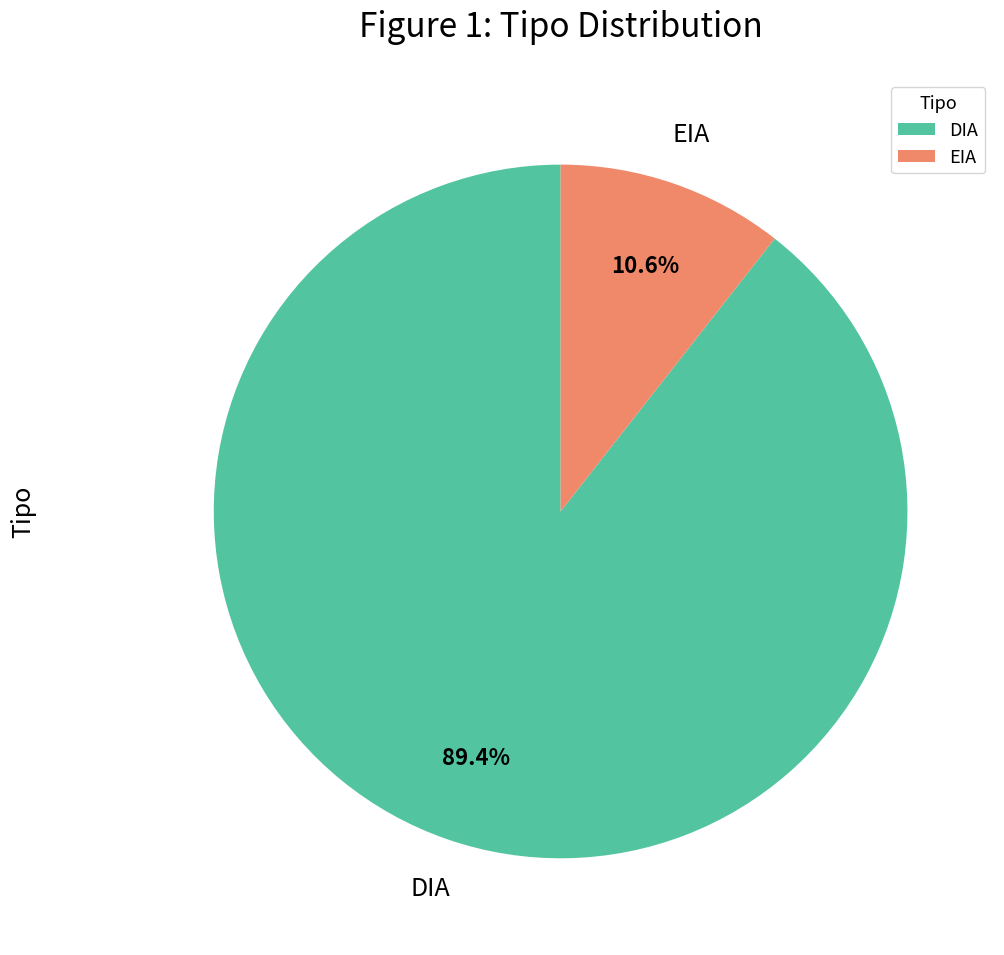

Which category has the biggest portion of the pie?

DIA